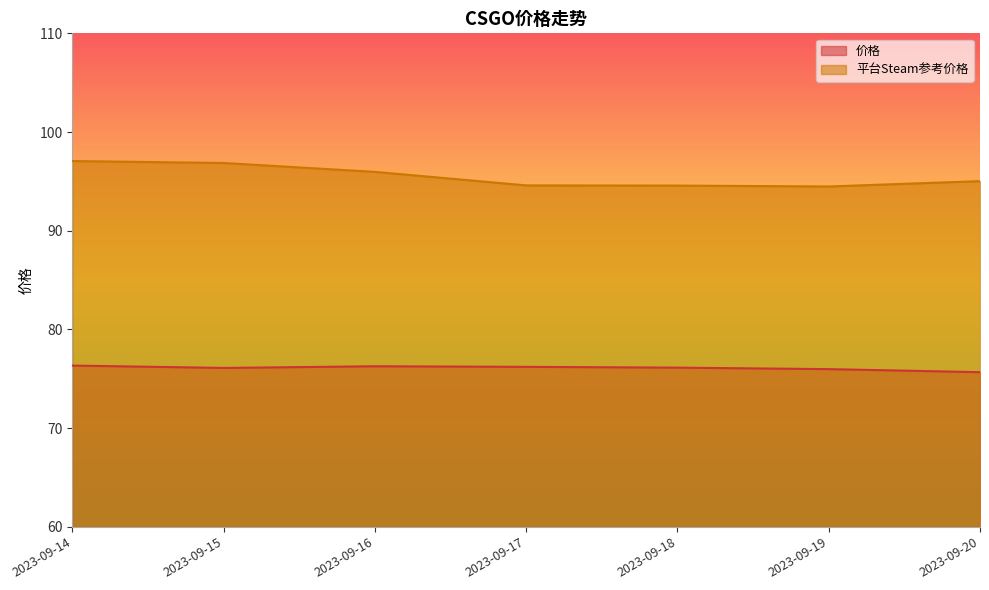

Where is the first local minimum for 价格?

2023-09-15